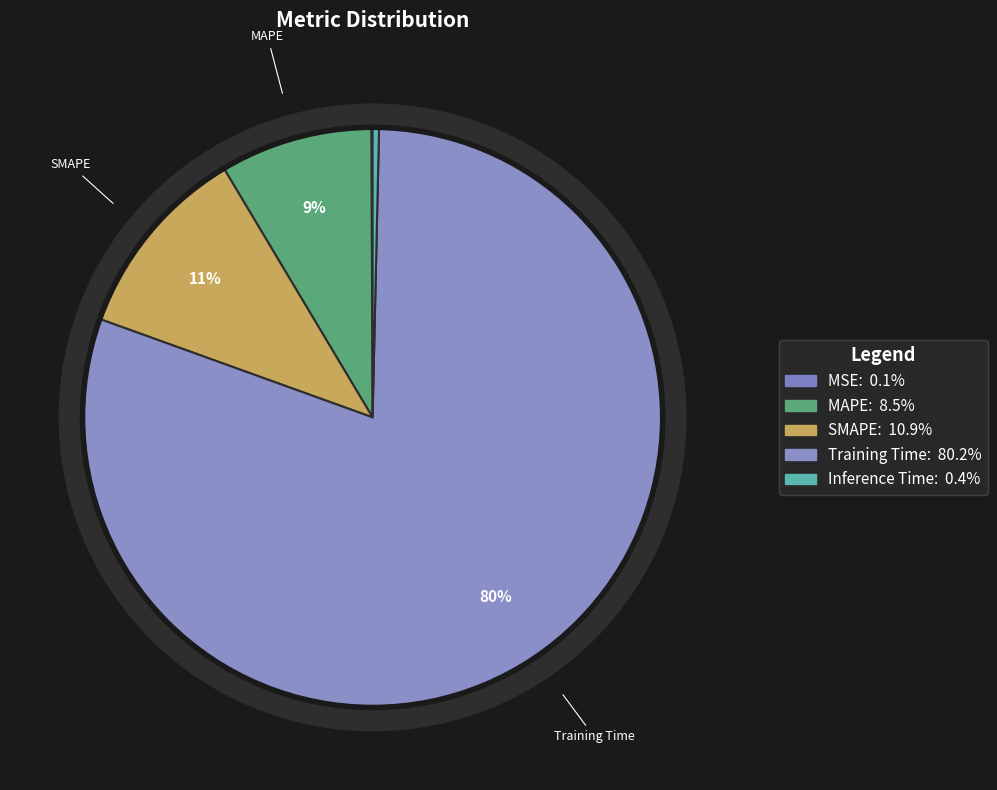

How many slices are in this pie chart?

5